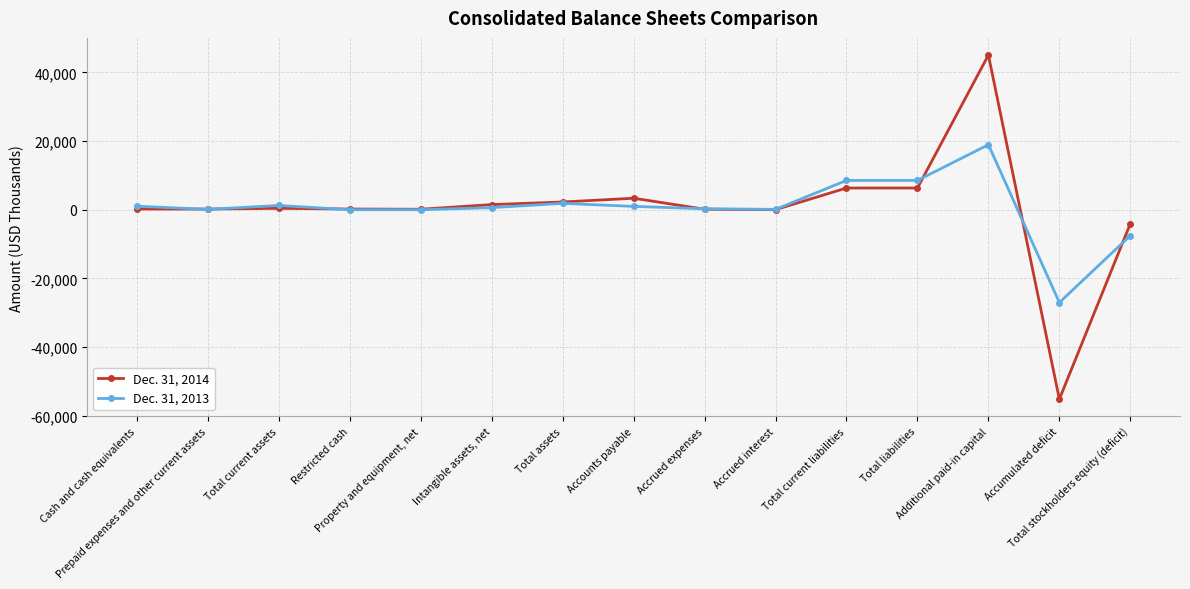

True or false: Dec. 31, 2014 and Dec. 31, 2013 intersect in this chart.

True